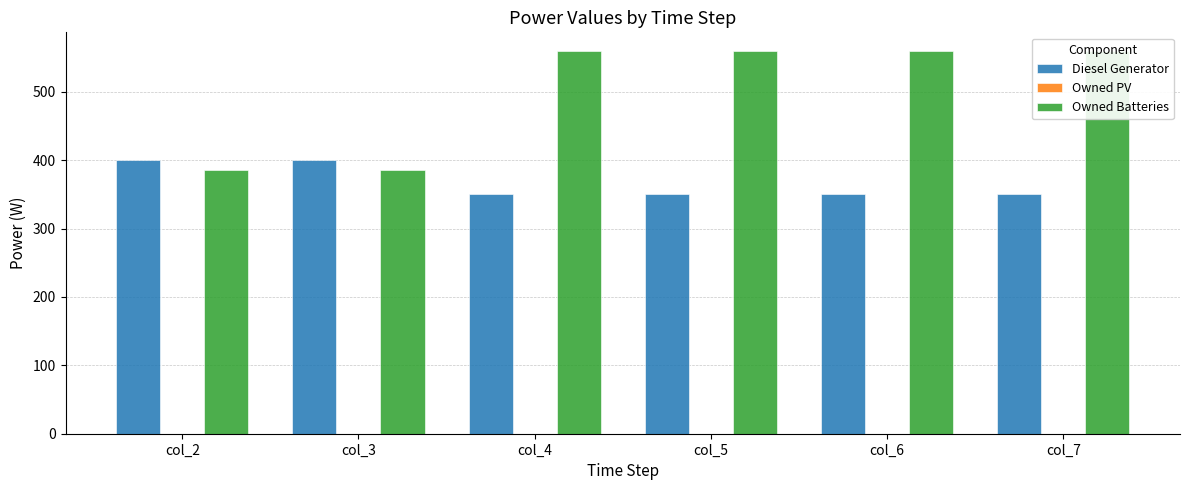

How many series are shown in this chart?

3